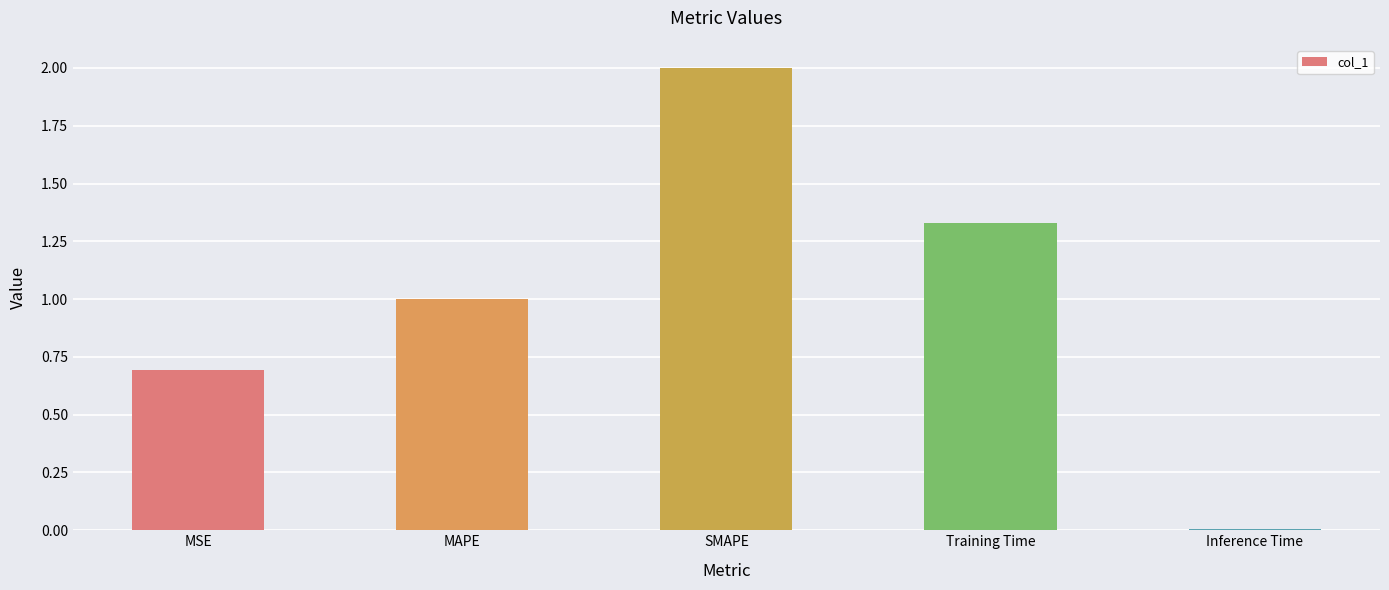

What position from the right is SMAPE?

3